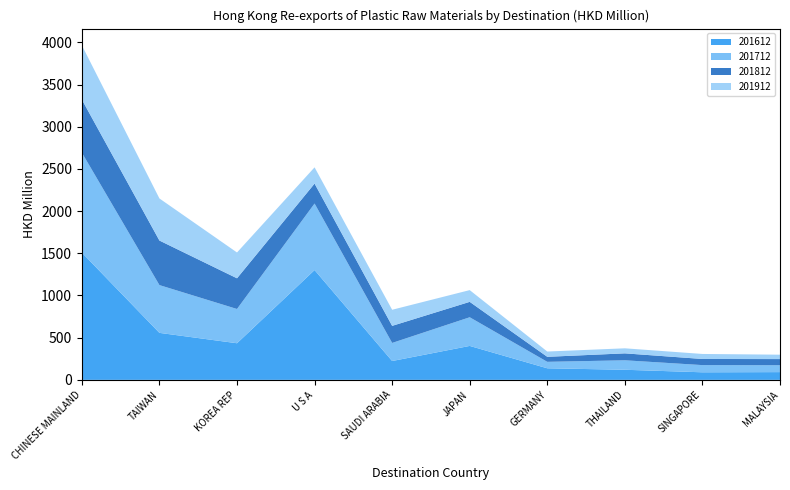

Reading left to right, what are all the values shown in this chart?

201612: 1507.9	557.1	434.0	1301.5	223.4	402.3	137.2	119.7	89.8	91.9
201712: 1185.2	566.1	406.0	788.5	214.3	339.8	76.5	112.3	85.2	81.7
201812: 629.0	528.0	363.8	236.3	202.4	182.5	59.4	82.2	72.6	72.7
201912: 642.8	498.7	306.0	192.6	190.7	139.2	62.7	59.8	59.5	52.1